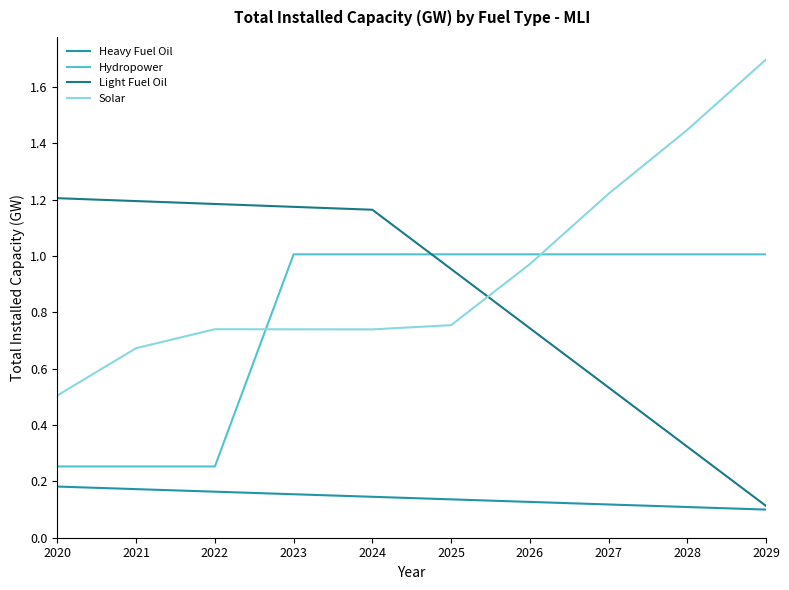

True or false: Hydropower and Solar cross at least once.

True